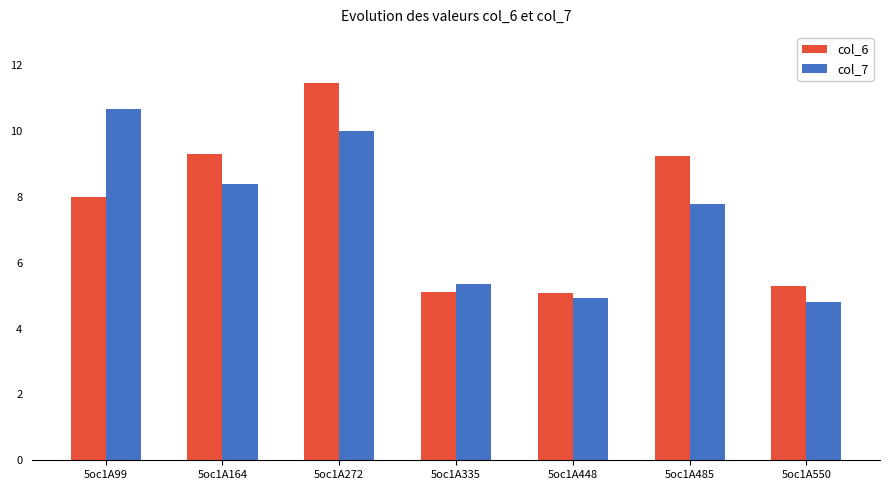

Is it true that col_6 equals 3.4 at 5oc1A335?

False